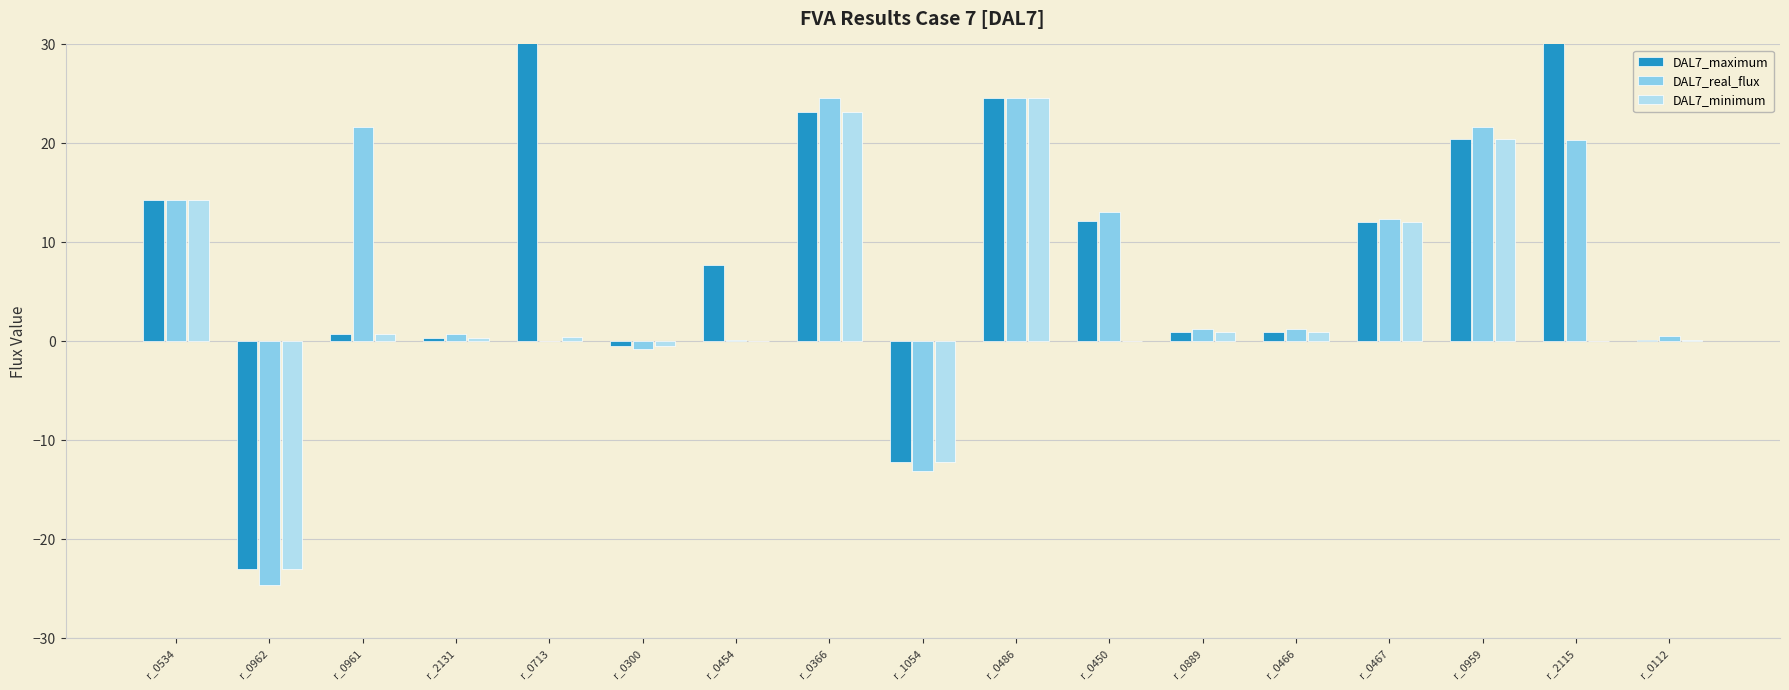

Which has a higher value, r_0450 or r_2115?

r_2115